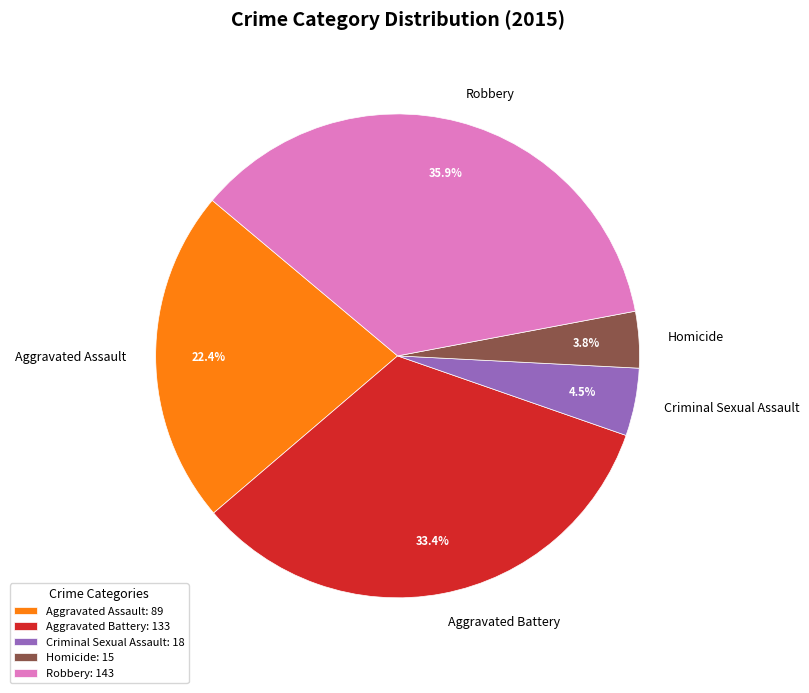

Is there a majority slice in this chart?

No